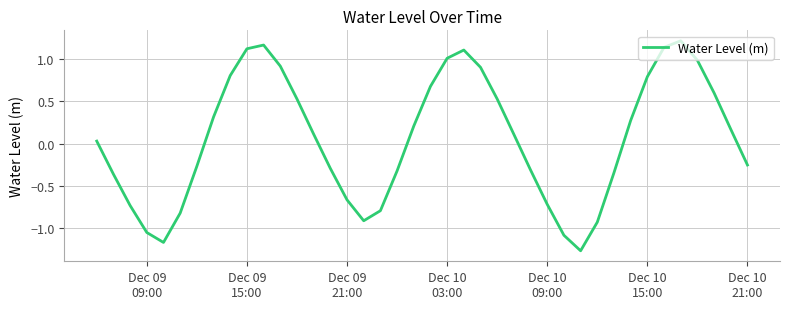

What is the difference between the maximum and minimum values?

2.5